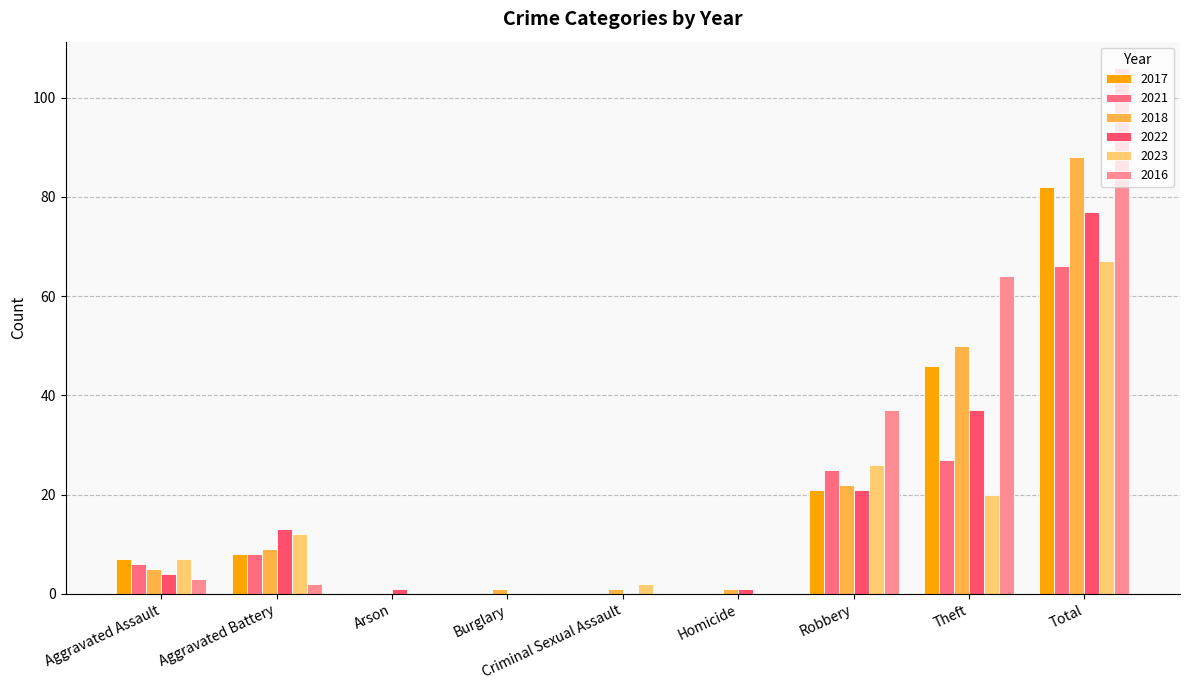

Reading left to right, extract all data points from this chart.

2017: 7	8	0	0	0	0	21	46	82
2021: 6	8	0	0	0	0	25	27	66
2018: 5	9	0	1	1	1	22	50	88
2022: 4	13	1	0	0	1	21	37	77
2023: 7	12	0	0	2	0	26	20	67
2016: 3	2	0	0	0	0	37	64	106